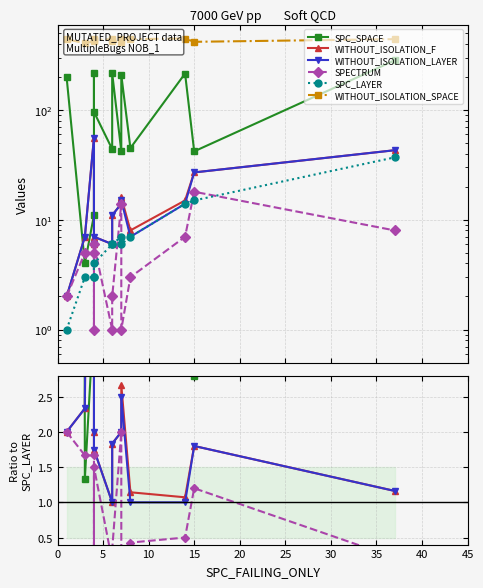

True or false: SPC_LAYER has a value of 5.0 at 5.

False